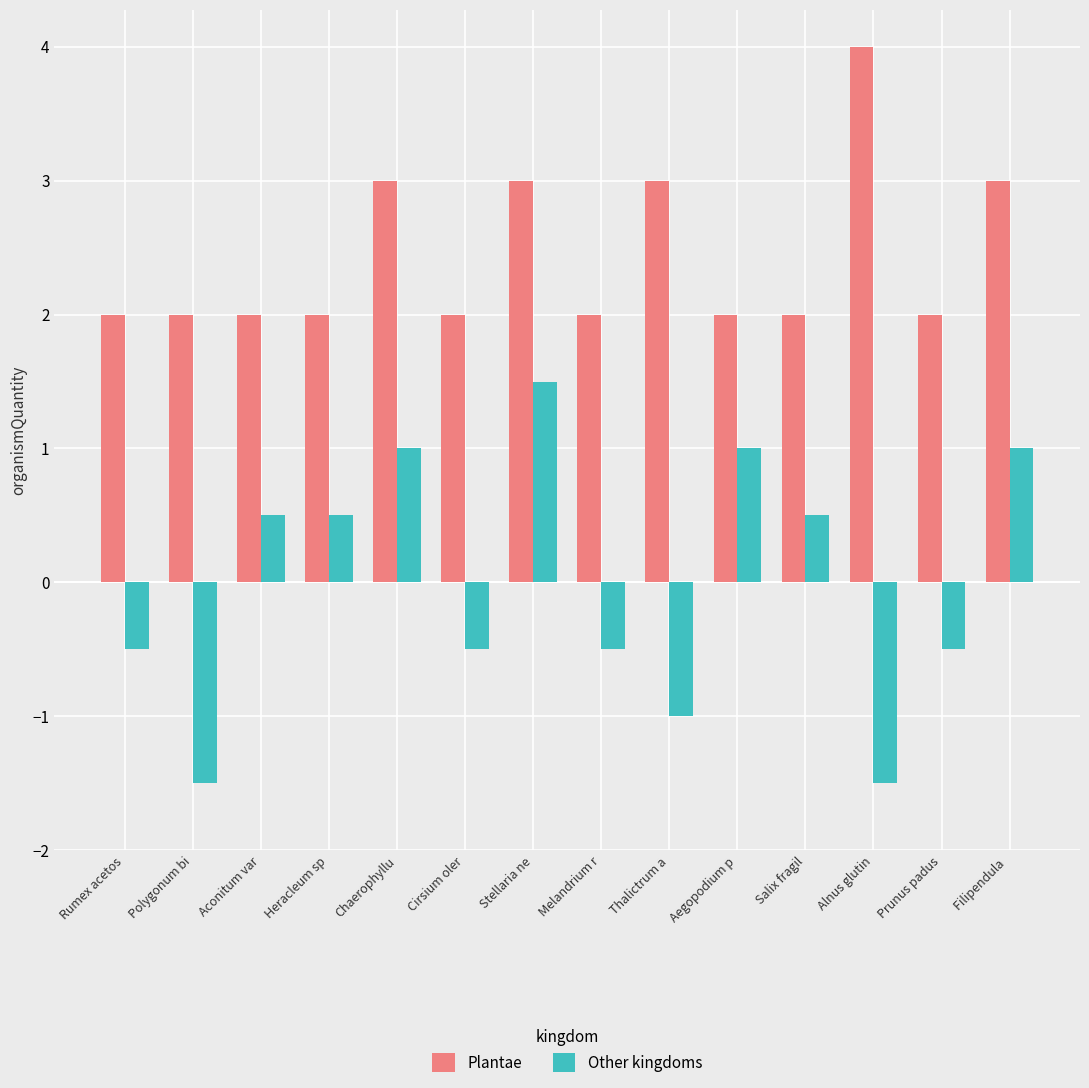

Which category has the highest value across all series?

Alnus glutin